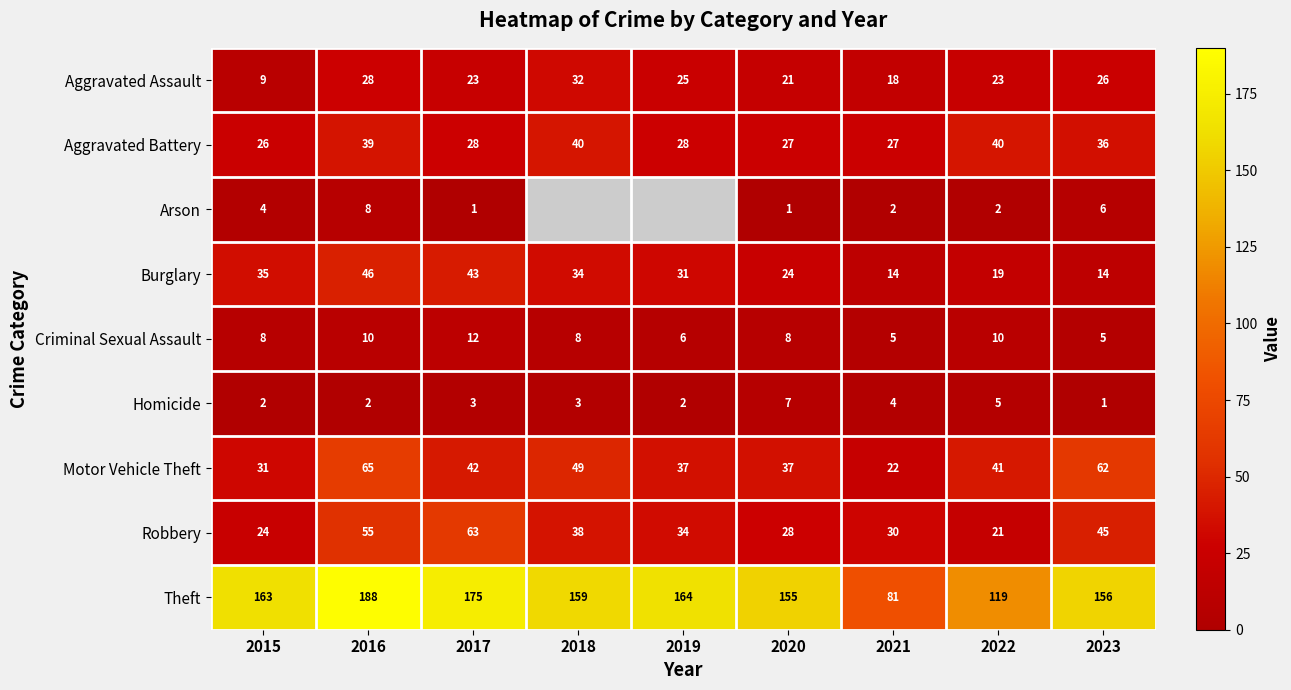

Rank the series at 2017 from lowest to highest value.

Arson, Homicide, Criminal Sexual Assault, Aggravated Assault, Aggravated Battery, Motor Vehicle Theft, Burglary, Robbery, Theft